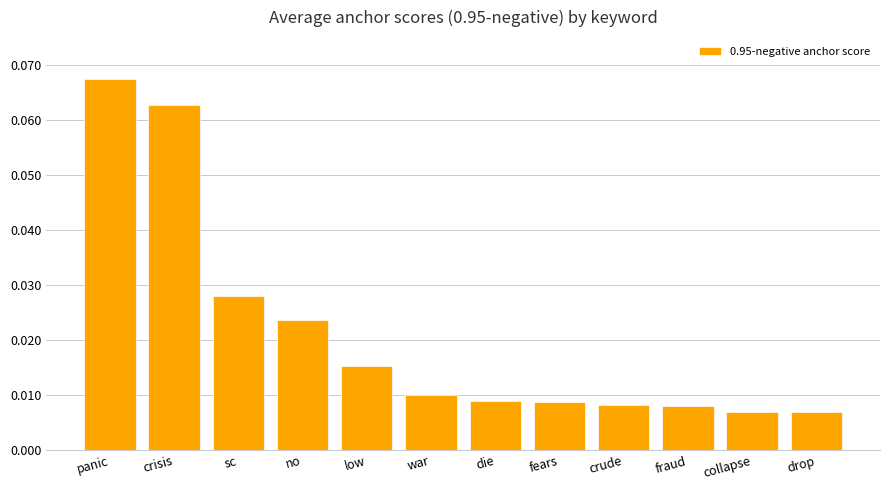

How many values are between 0 and 1?

12